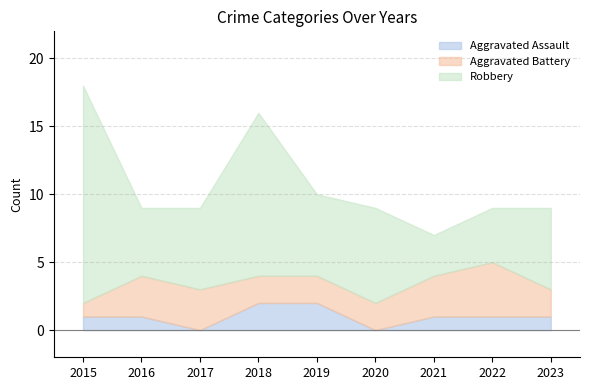

At which label does Robbery reach its peak?

2015